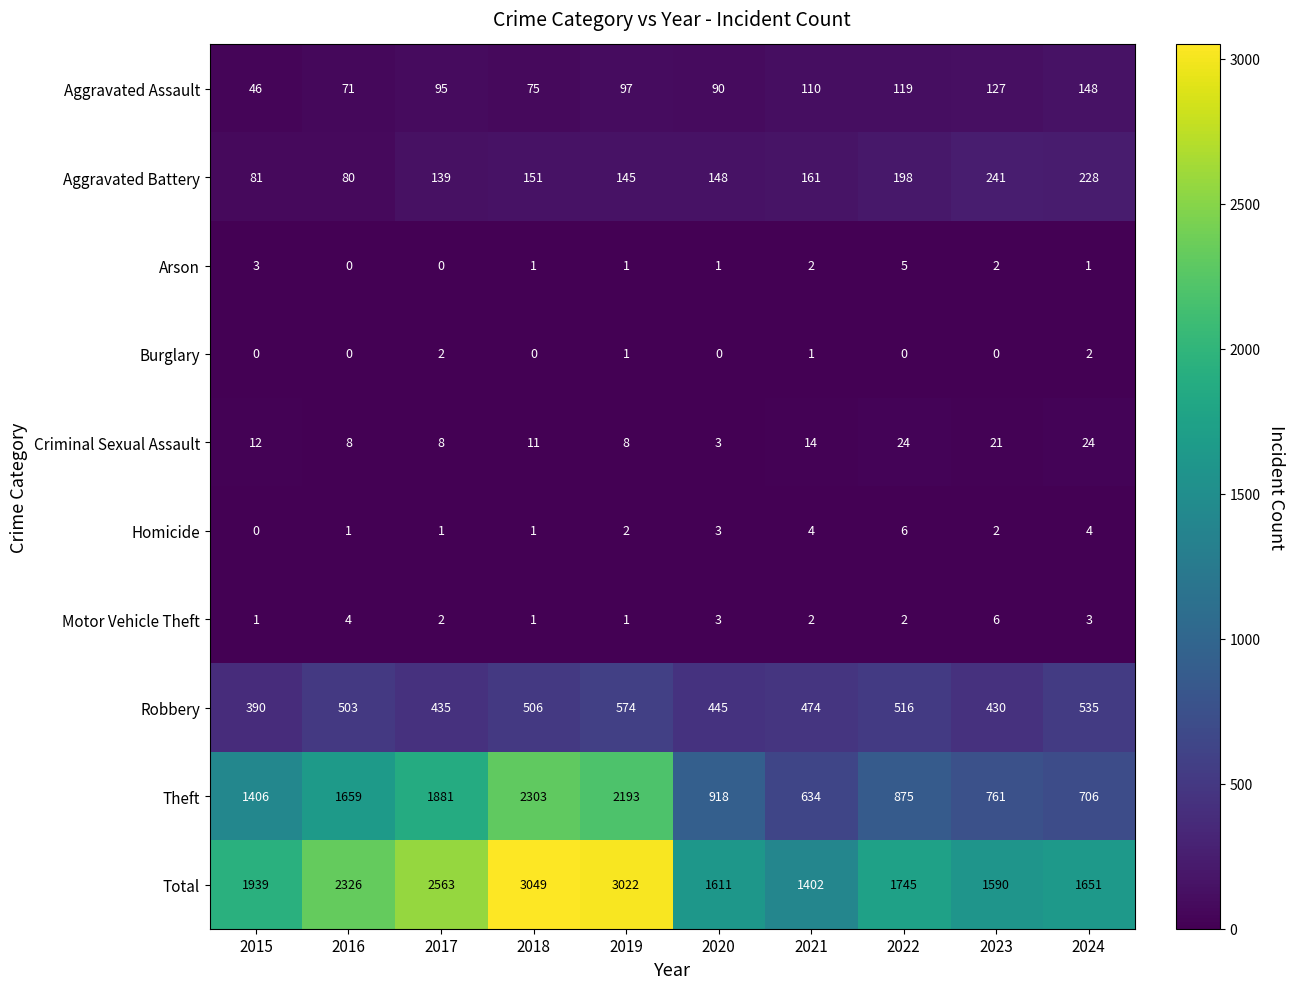

What value does the Total series have at 2017?

2563